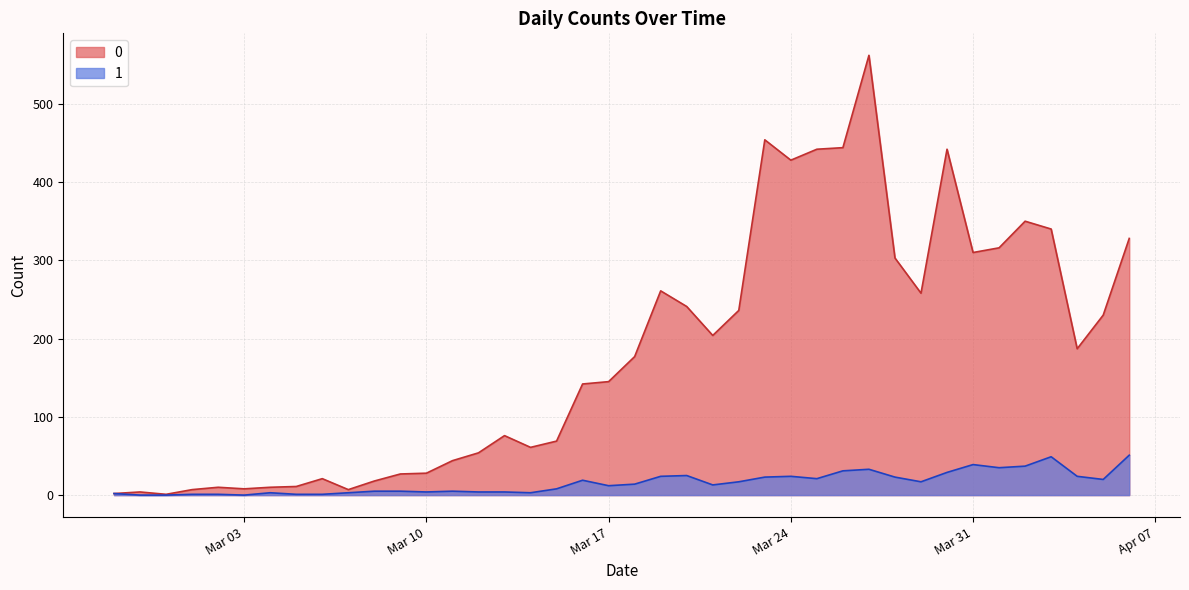

True or false: 1 has a value of 25 at 2020-03-29.

False